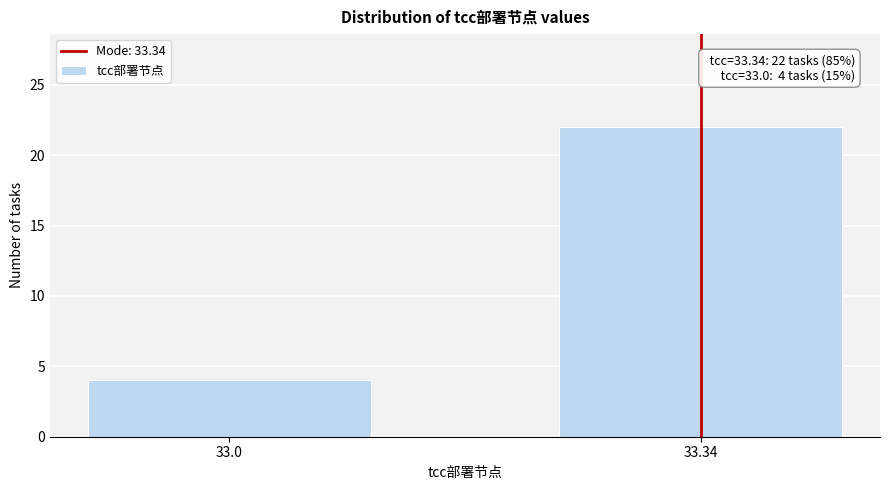

Reading left to right, what are all the values shown in this chart?

33.0=4	33.34=22